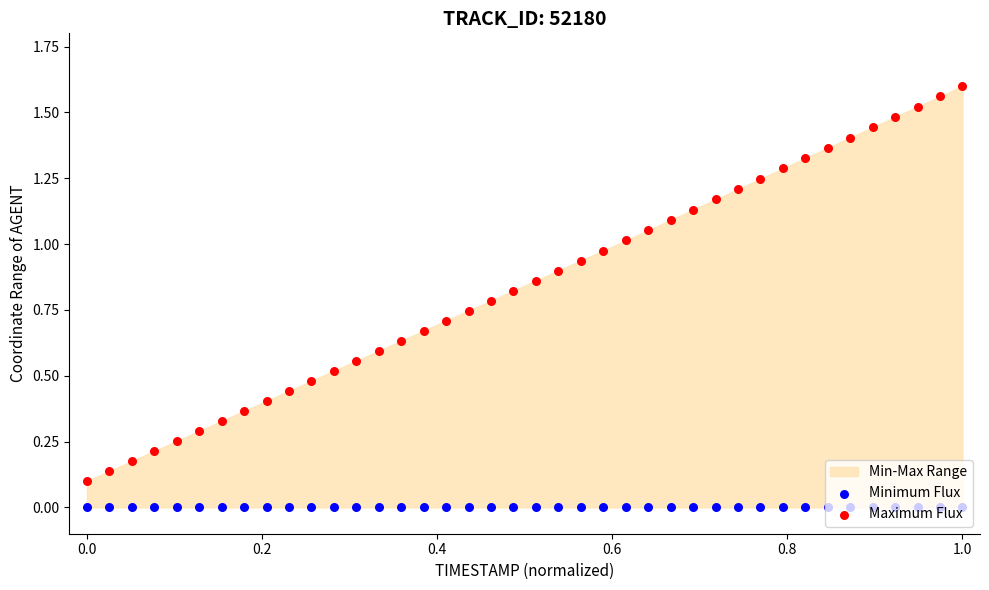

At which category is the sum across all series the highest?

1.0